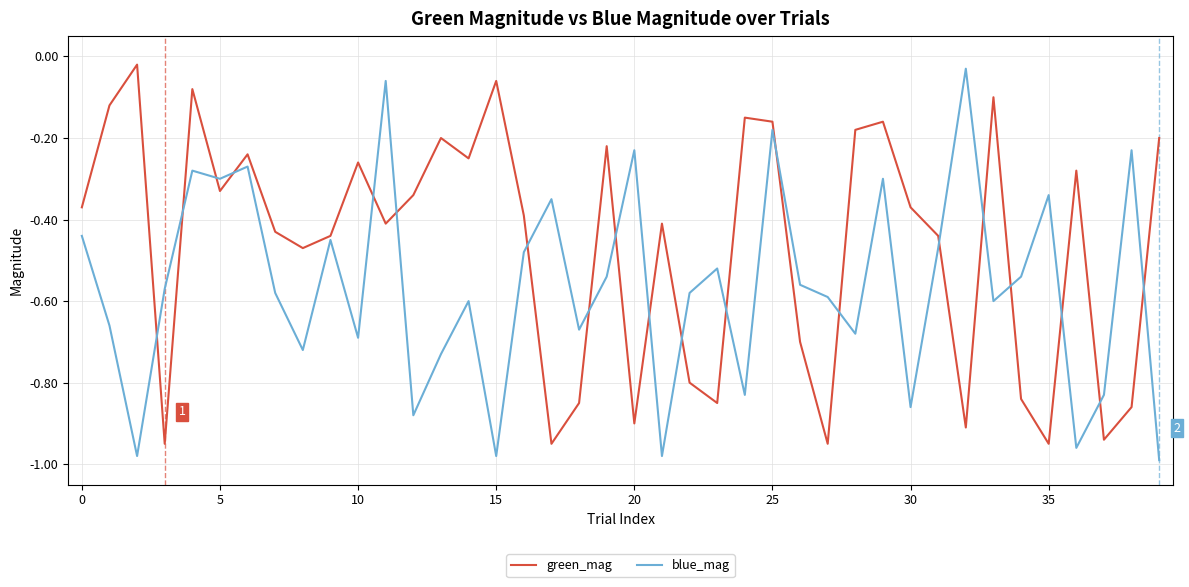

List the series in order of their overall mean, lowest first.

blue_mag, green_mag